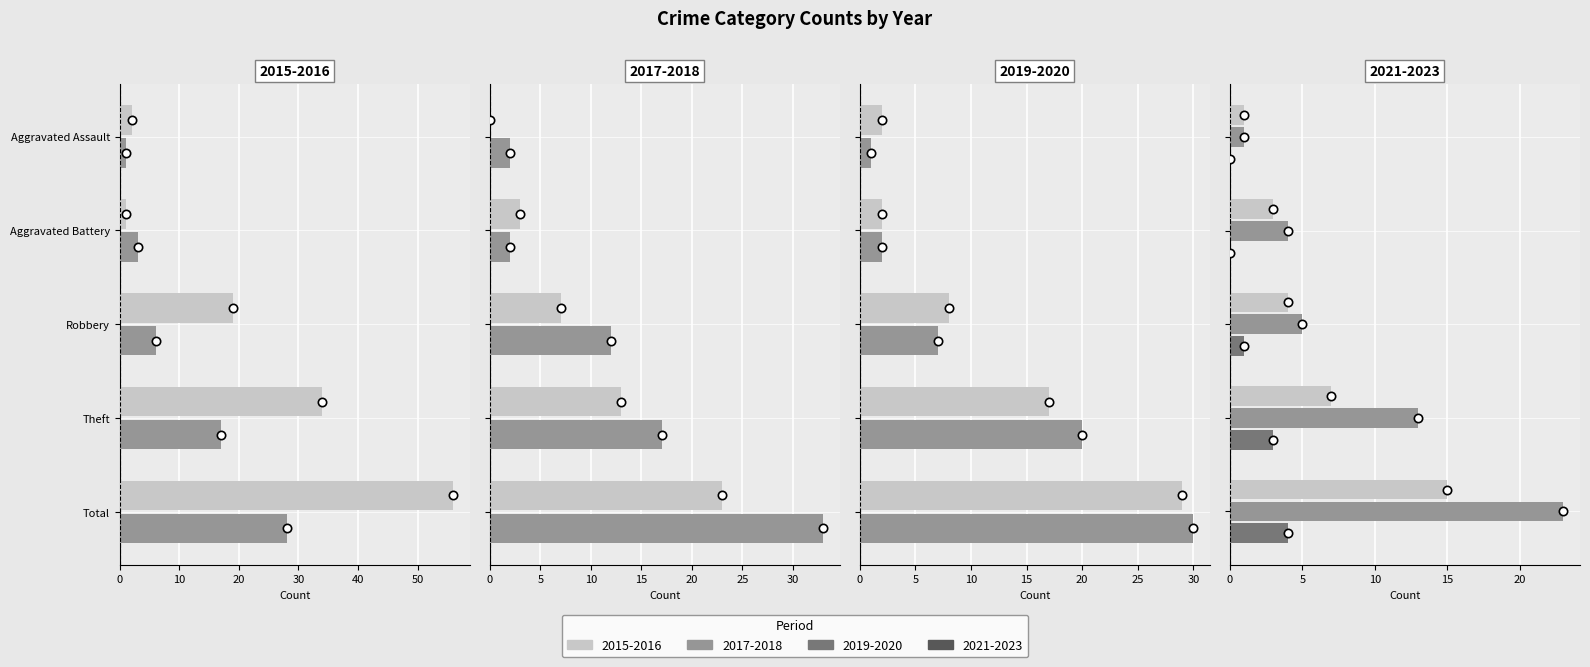

At how many categories does at least one series exceed 49?

1